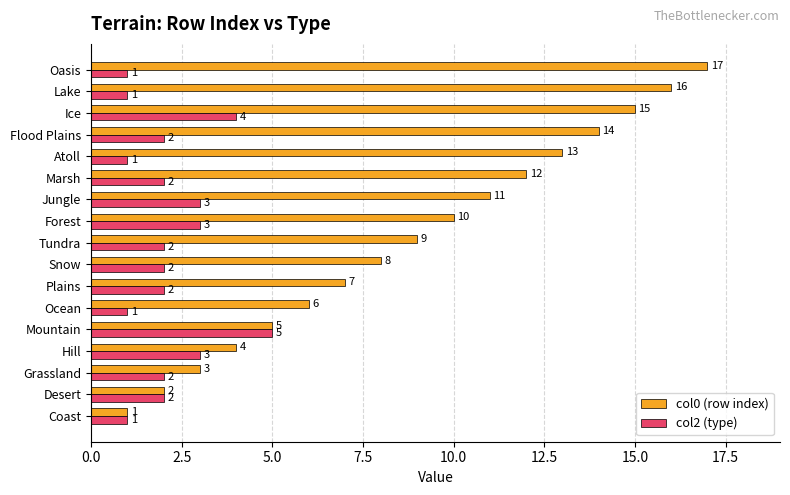

List the series in order of their overall mean, highest first.

col0 (row index), col2 (type)